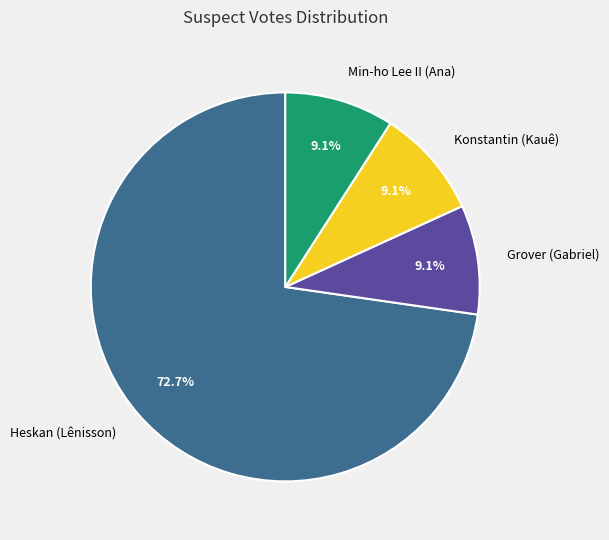

To the nearest percent, what percentage of the pie is Grover (Gabriel)?

9%